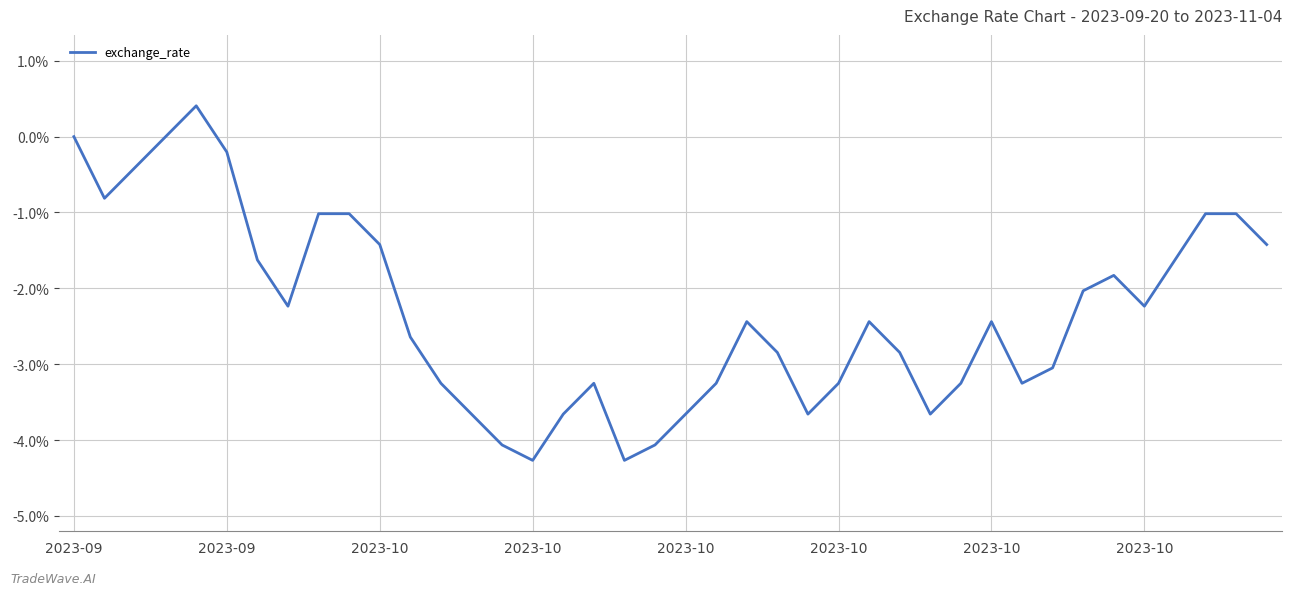

What is the smallest value displayed?

-4.3